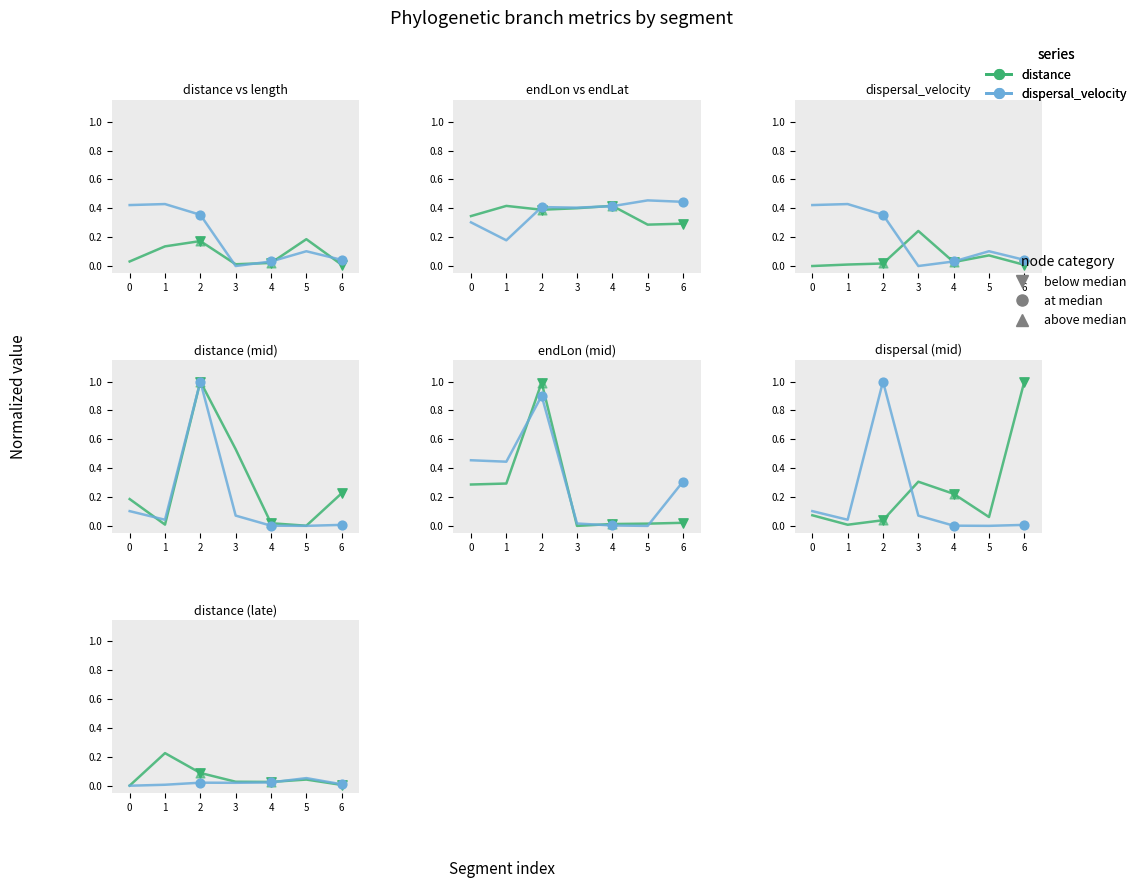

What are all the series names shown in the legend?

distance, dispersal_velocity